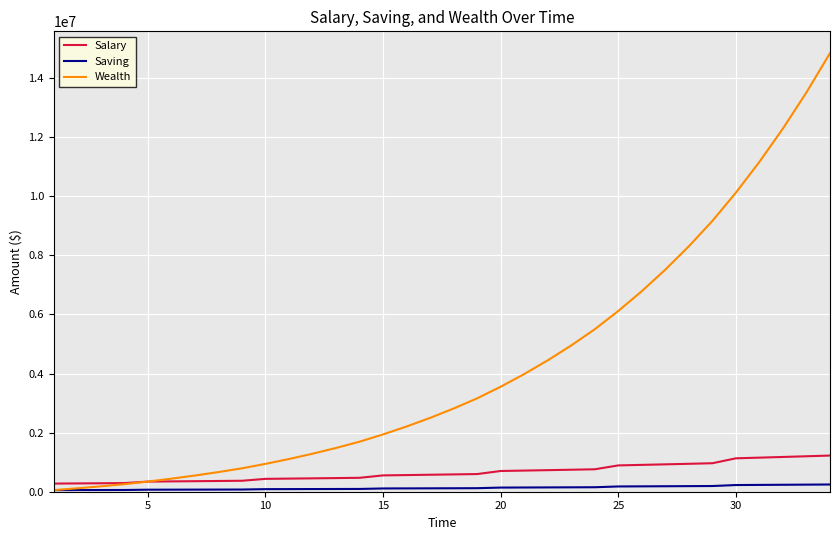

What is the highest value of the Salary series?

1224494.0